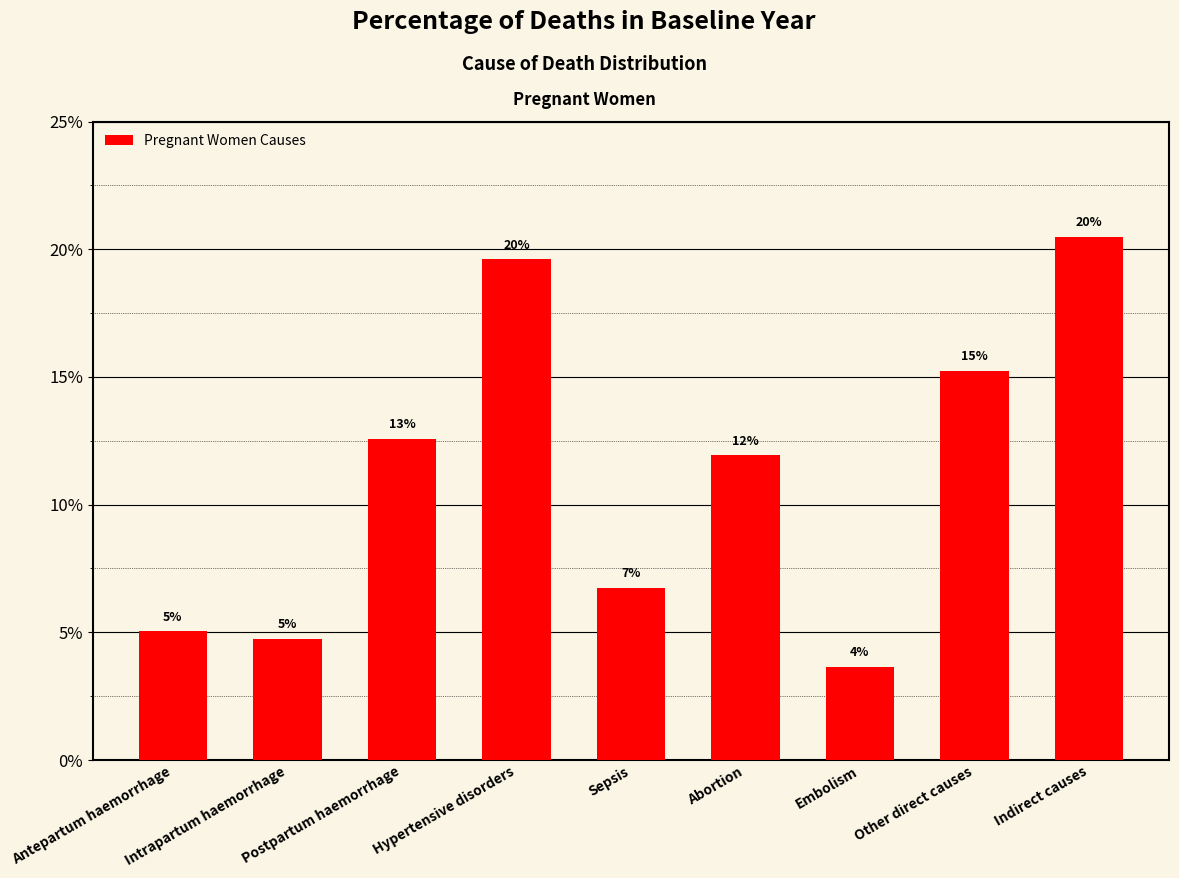

Does the chart contain any negative values?

No